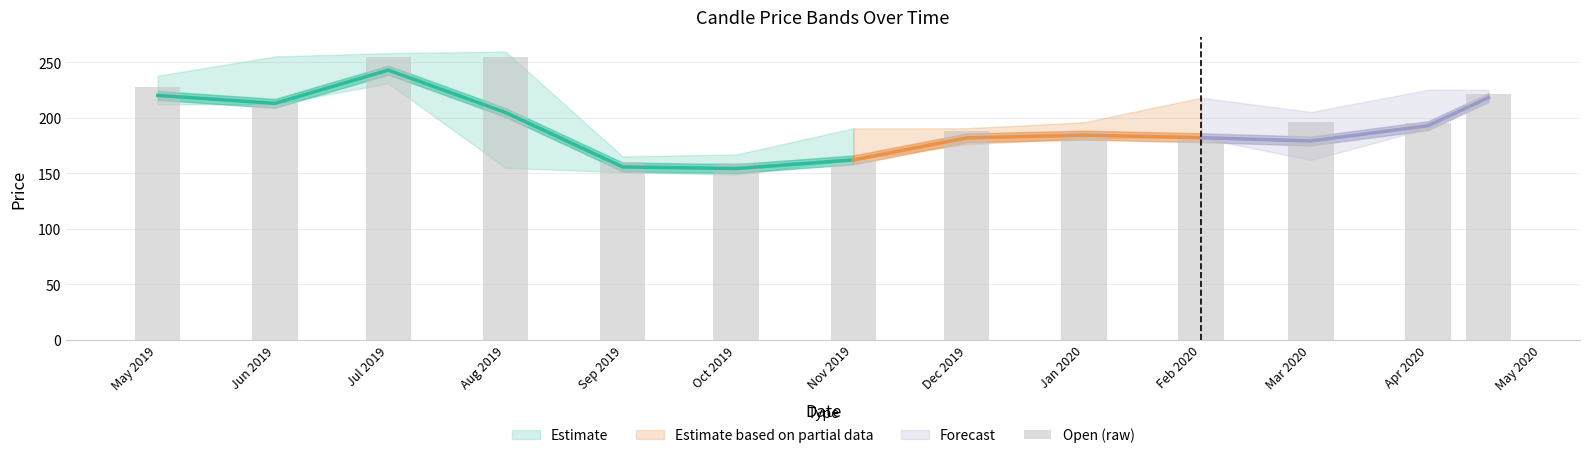

What is the change in value from Aug 2019 to Feb 2020?

-72.5